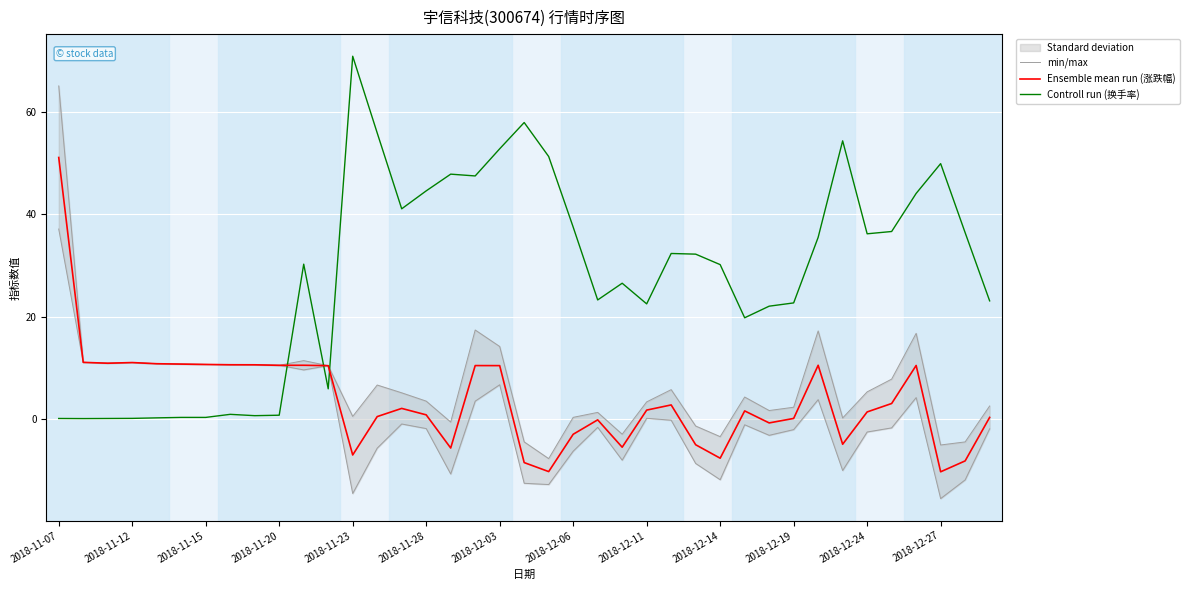

After their last crossing, which series has the higher values: Ensemble mean run (涨跌幅) or Controll run (换手率)?

Controll run (换手率)